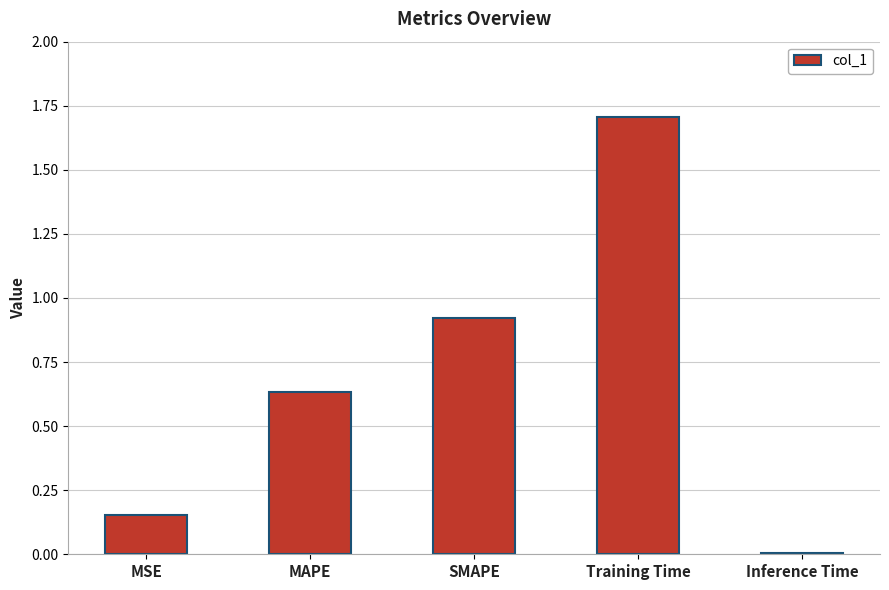

True or false: the data shows 0.5 at SMAPE.

False